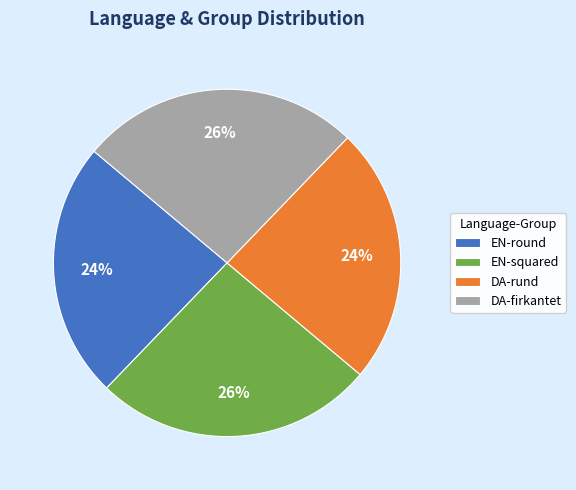

To the nearest percent, what portion does EN-squared represent?

26%